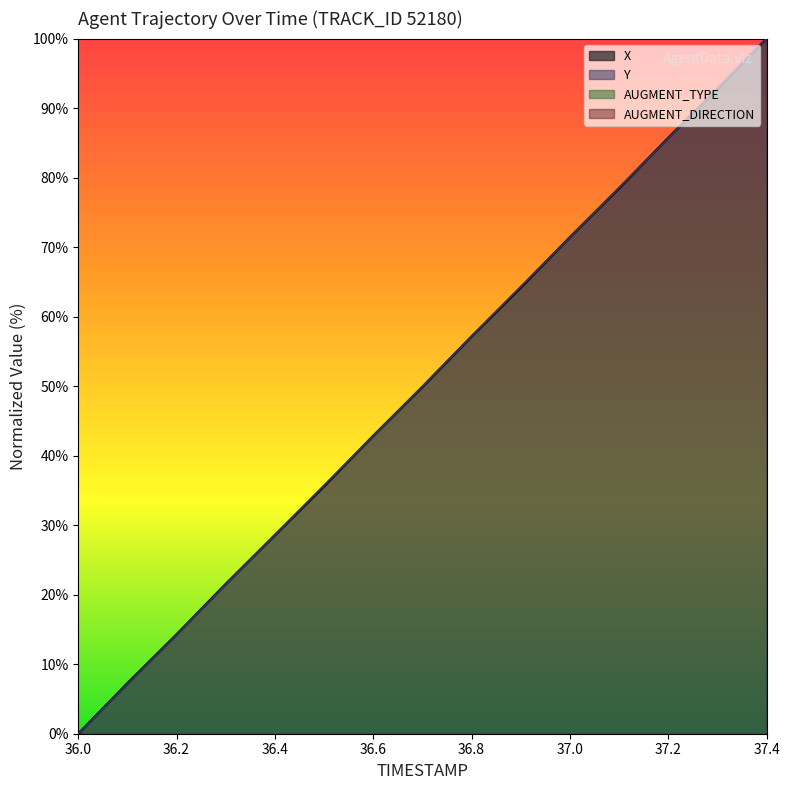

At which category does the chart reach its peak across all series?

37.4